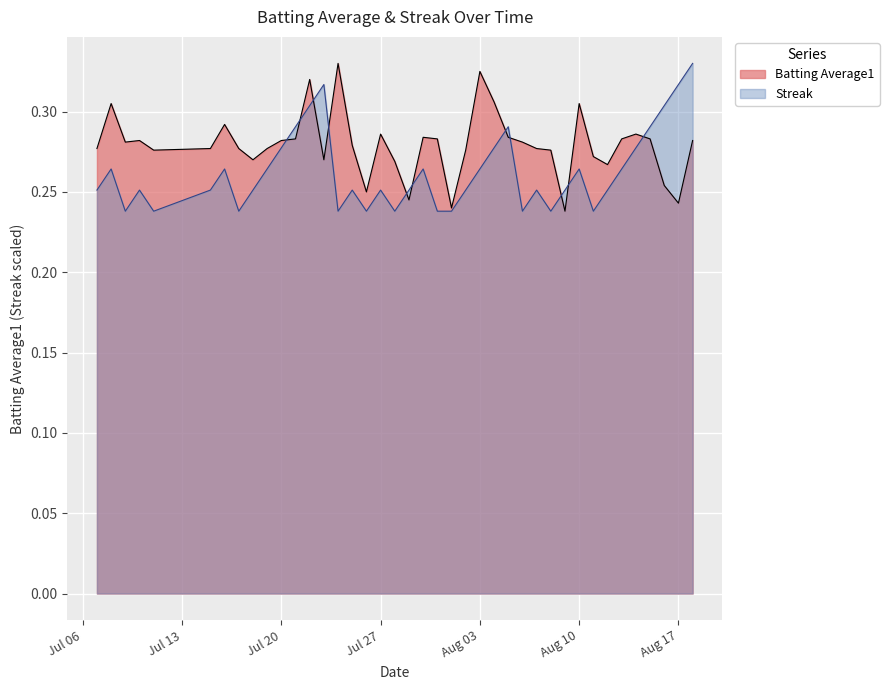

True or false: Streak has a value of 0.3 at 2010-07-15.

True